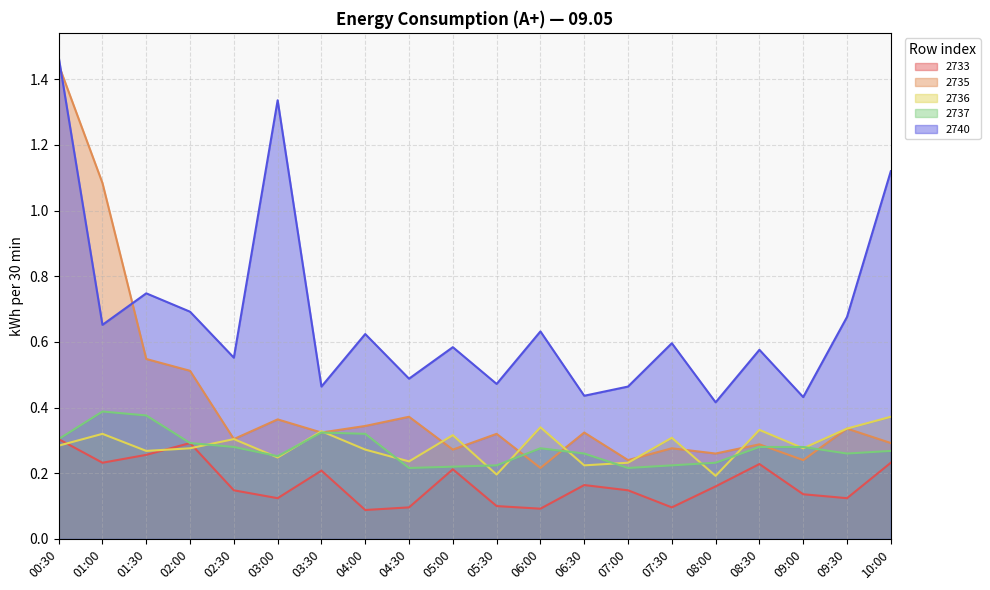

At which category is the sum across all series the highest?

00:30